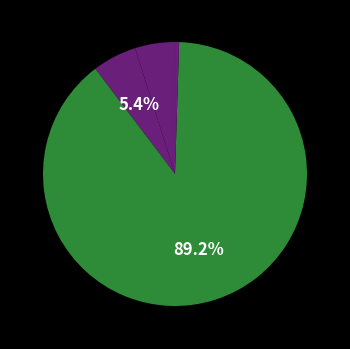

How many slices are in this pie chart?

5